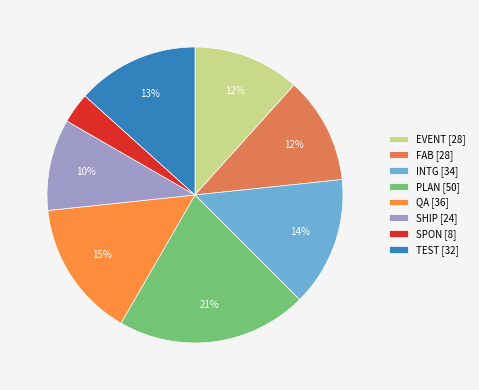

To the nearest percent, what is the difference between the PLAN [50] and SHIP [24] slice percentages?

11%